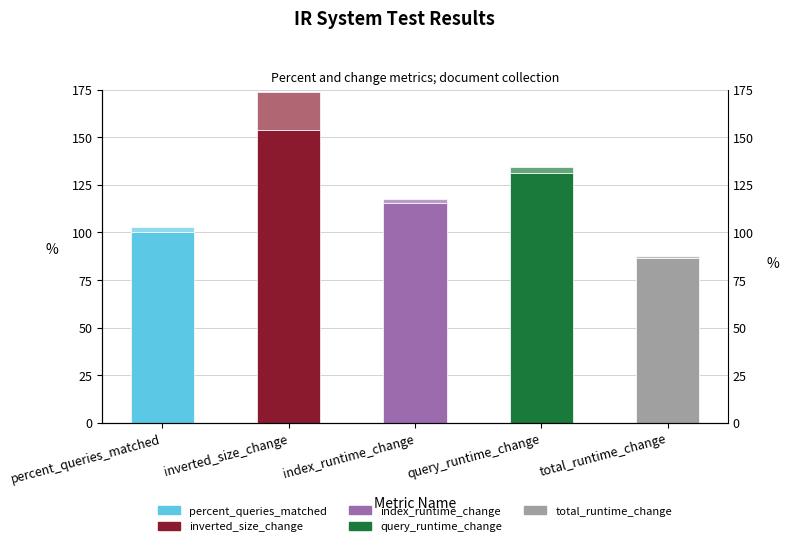

What is the difference between the Percent / Change Metrics values at inverted_size_change and percent_queries_matched?

53.7